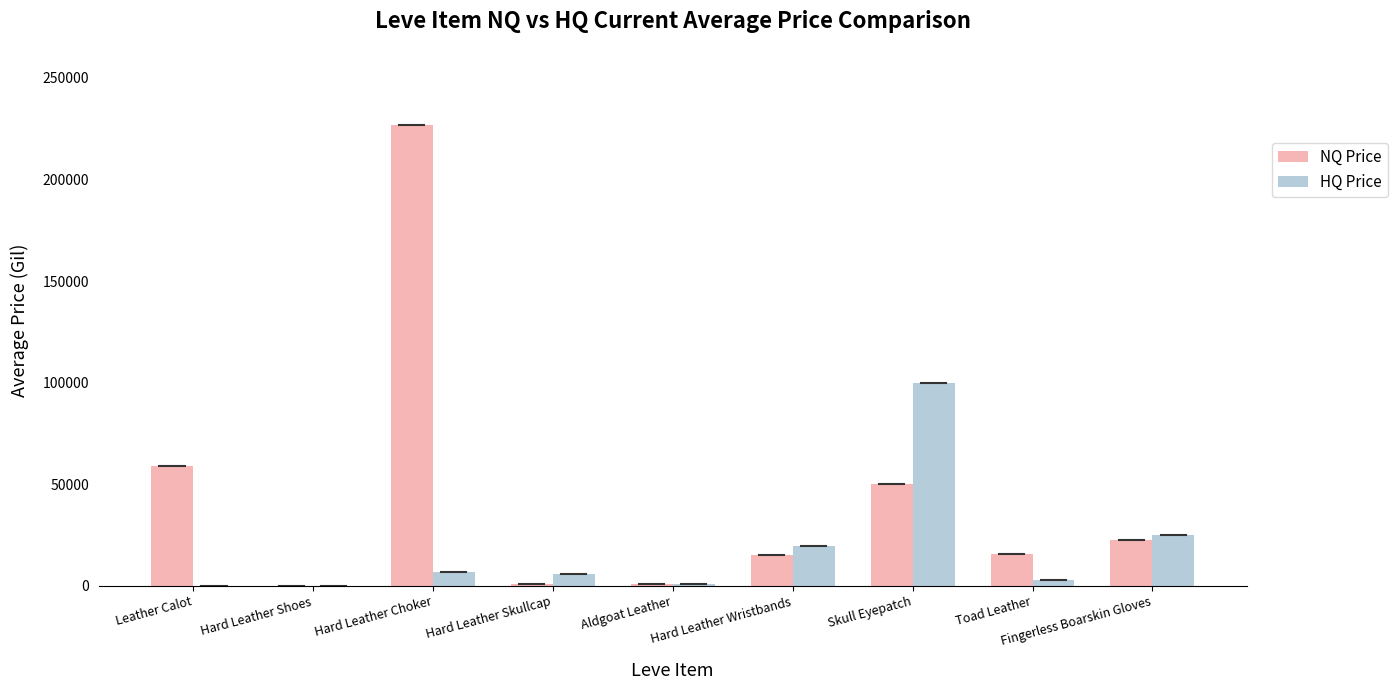

True or false: HQ Price has a value of 19499.0 at Hard Leather Wristbands.

True